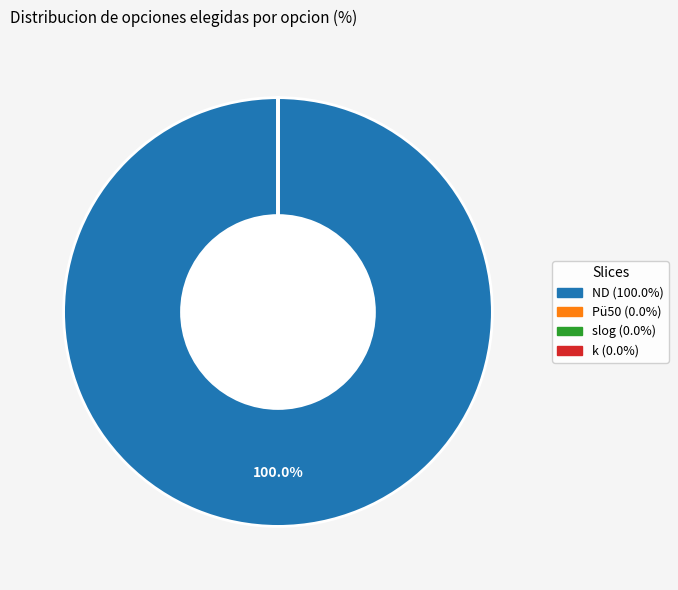

What percentage is the ND slice, to the nearest percent?

100%